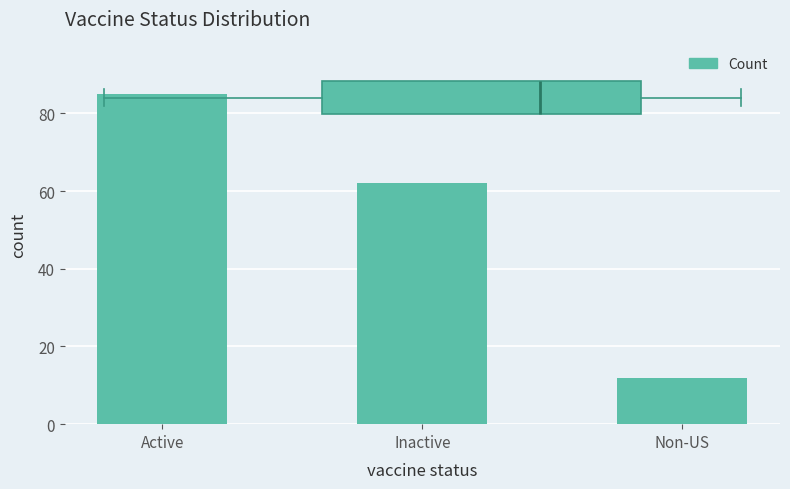

Rank the categories by value from highest to lowest.

Active, Inactive, Non-US